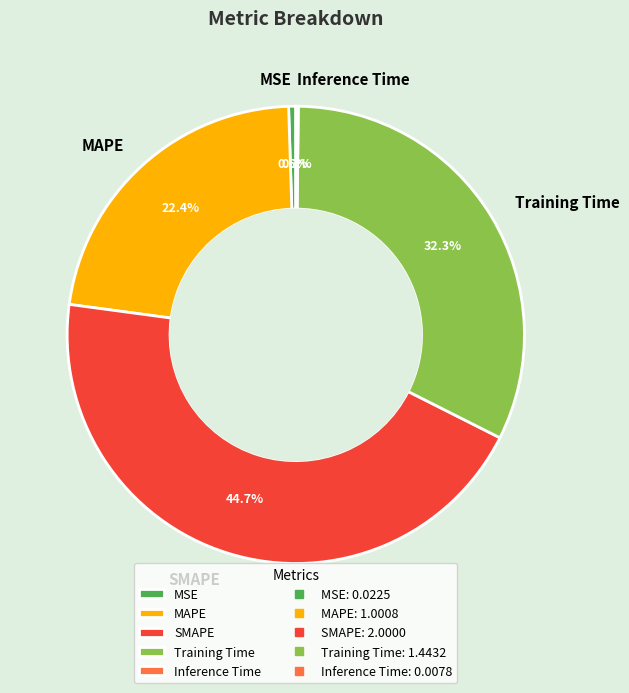

Does SMAPE represent more than half of the total?

No